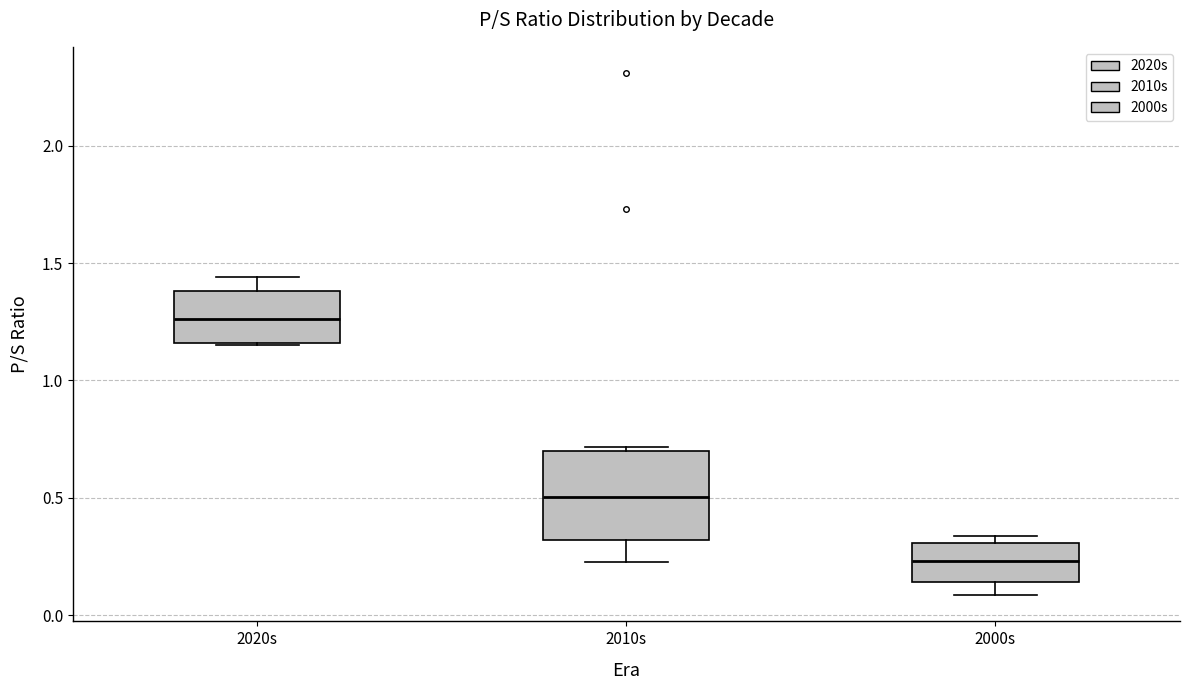

Which box has the lowest median line?

2000s